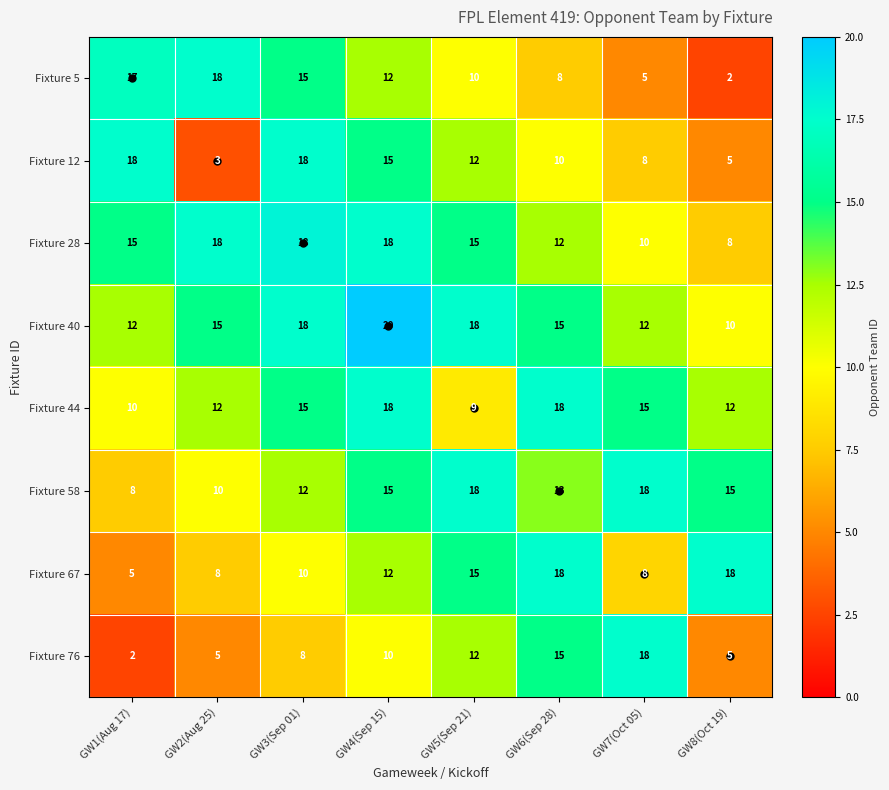

Rank the series at GW1(Aug 17) from highest to lowest value.

Fixture 12, Fixture 5, Fixture 28, Fixture 40, Fixture 44, Fixture 58, Fixture 67, Fixture 76